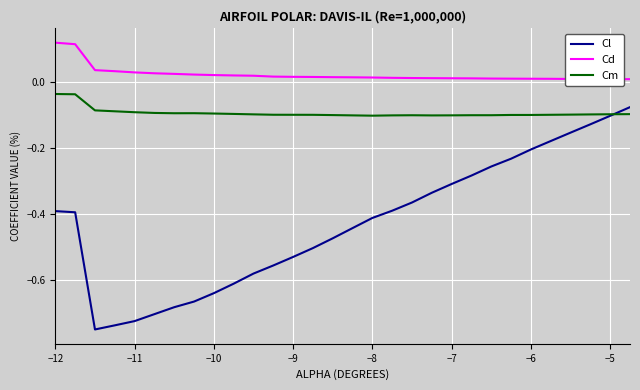

Which series has the largest total across all categories?

Cd